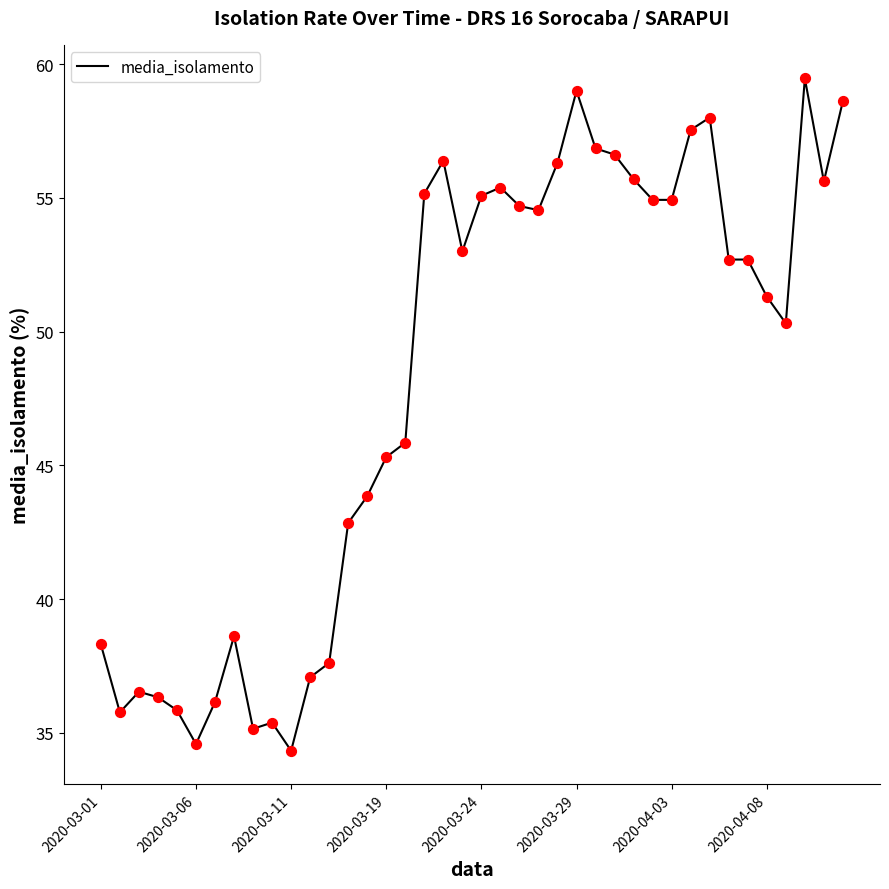

What is the minimum value shown in the chart?

34.3